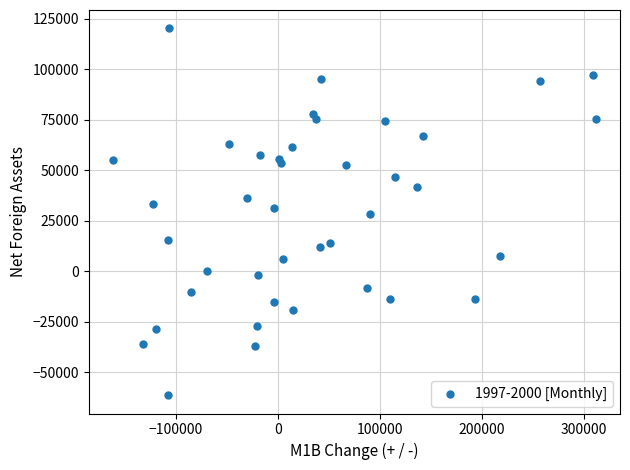

What is the range of X values (max minus min)?

473819